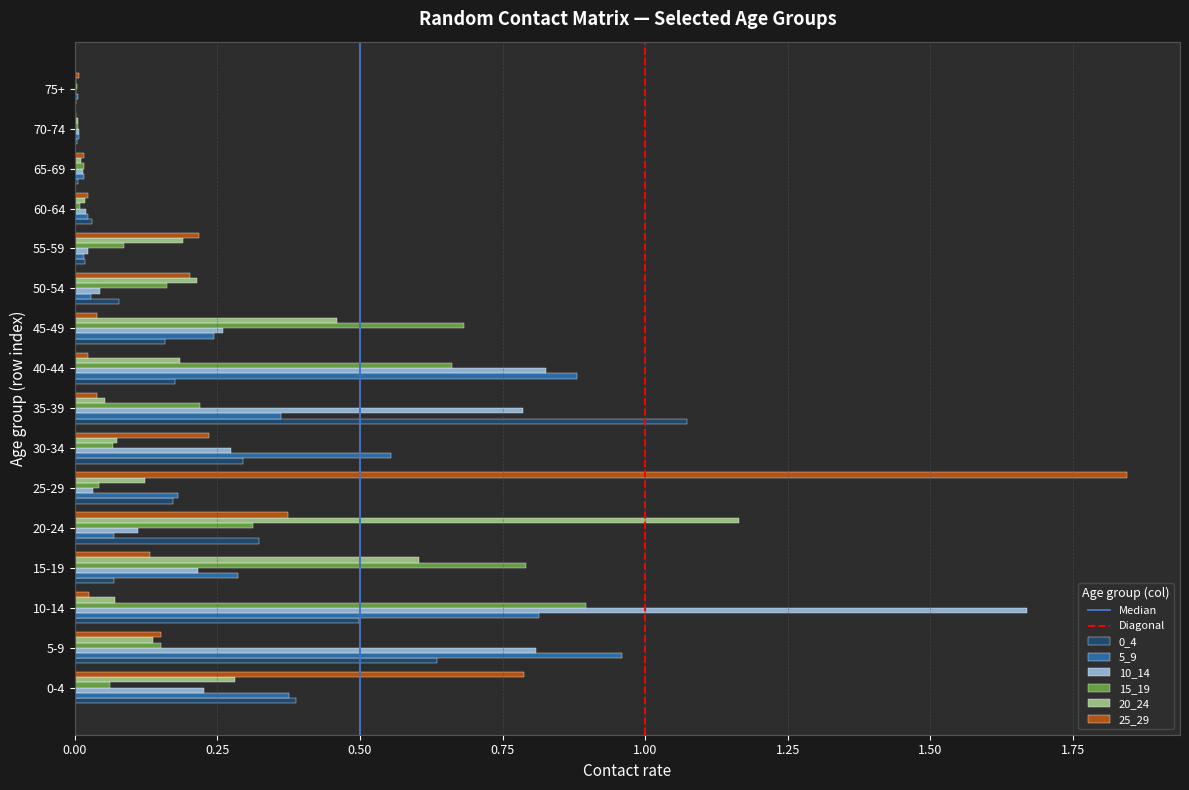

Between 5-9 and 35-39, which series saw the biggest shift?

5_9